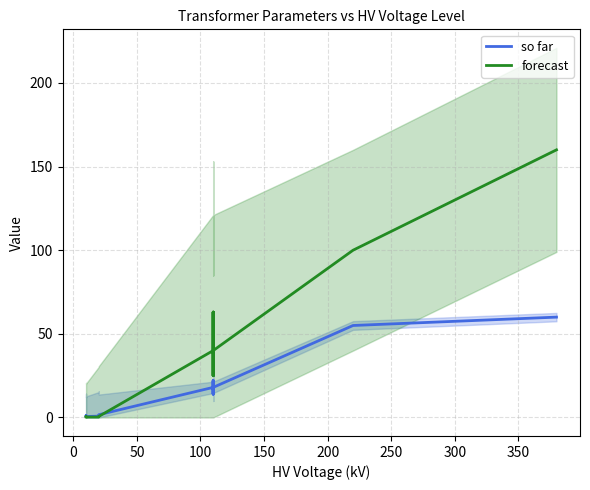

True or false: so far and forecast intersect in this chart.

True